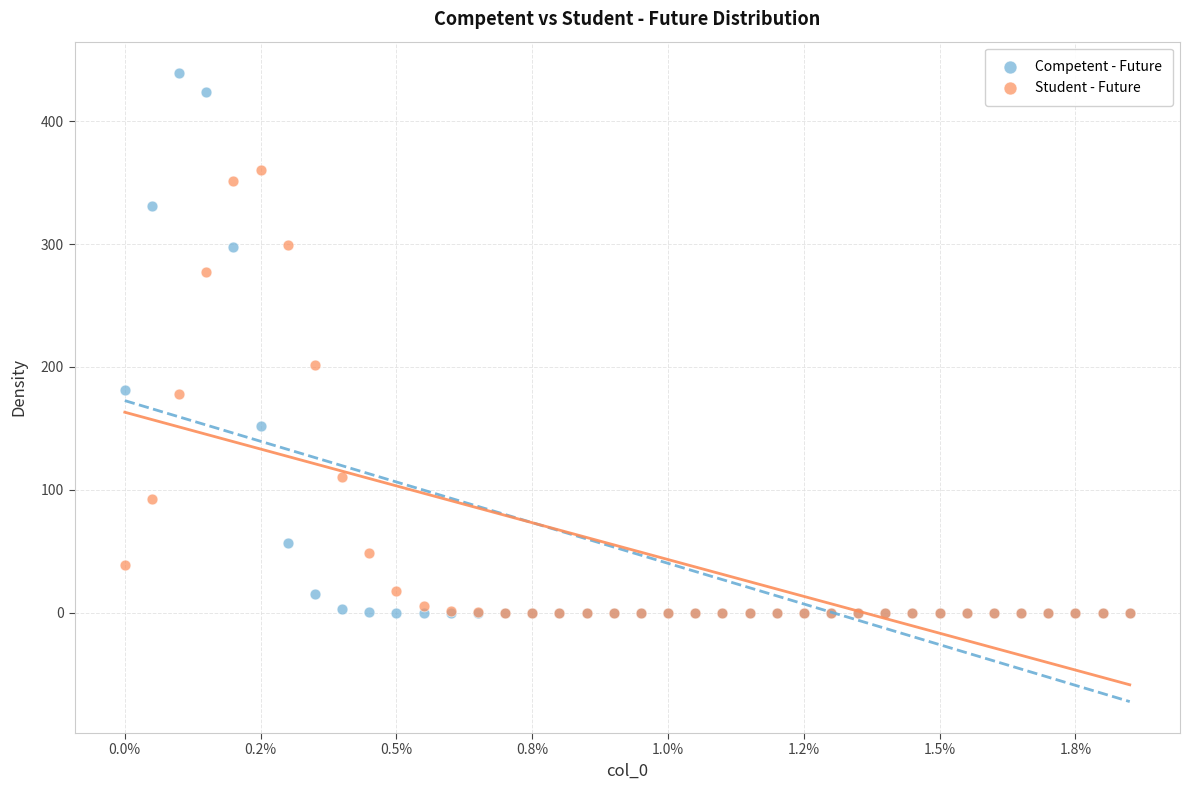

Across all series, what Y value is closest to 219?

201.7